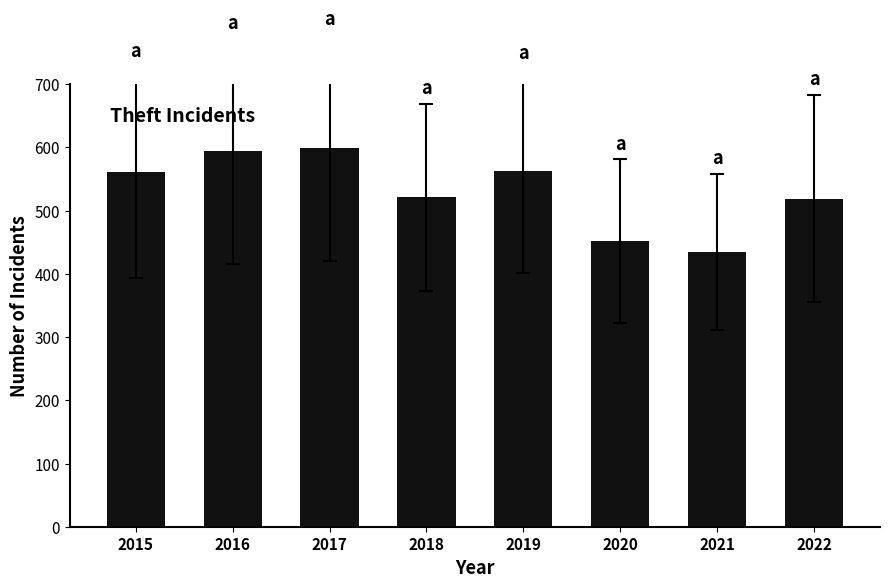

How many categories are shown in the chart?

8